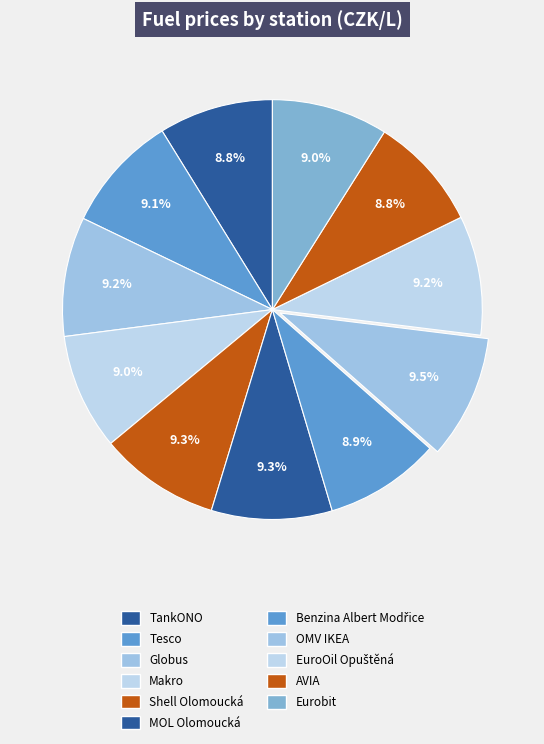

Between Globus and AVIA, which is larger?

Globus